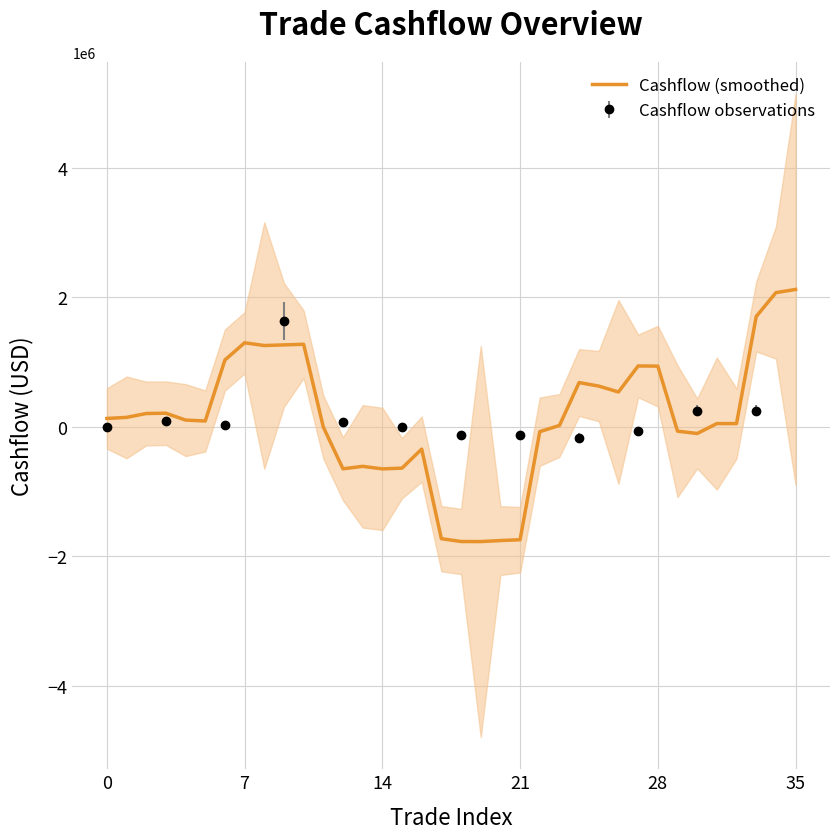

What is the average value?

133784.2